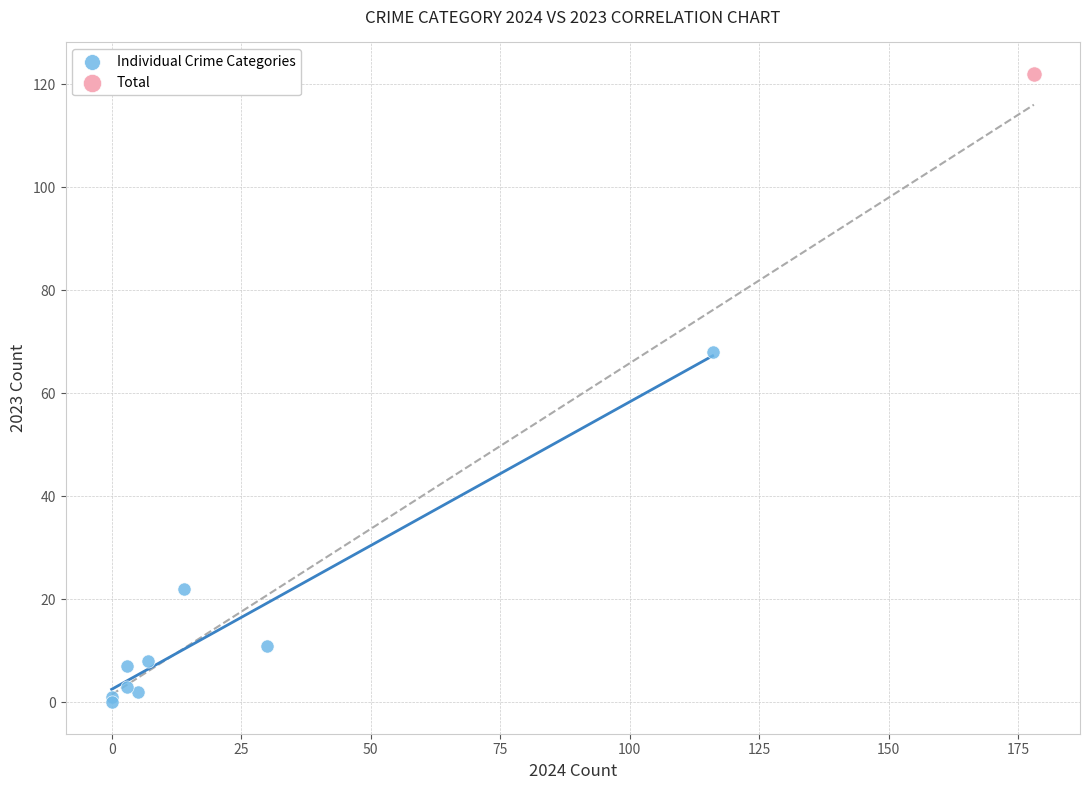

What are all the series names shown in the legend?

Individual Crime Categories, Total